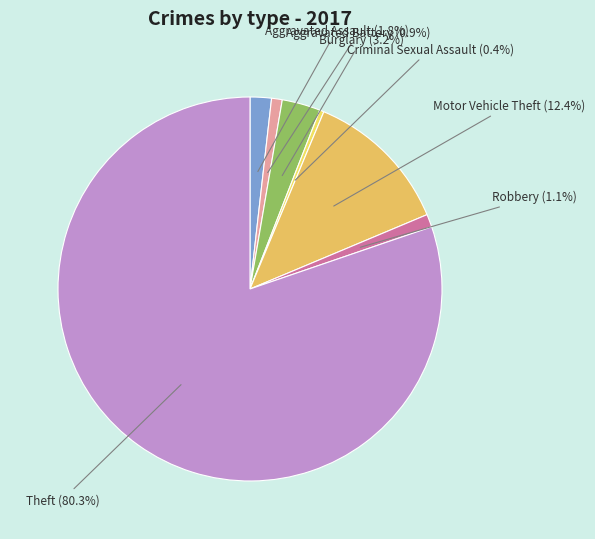

Is there a majority slice in this chart?

Yes